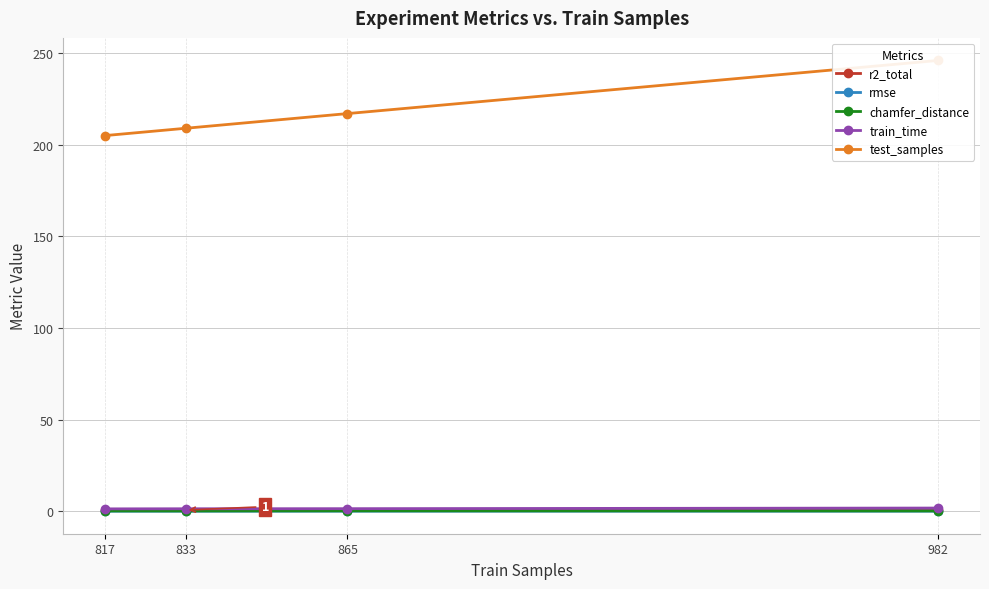

Reading right to left, list all the values displayed in this chart.

r2_total: 817=0.6	833=0.7	865=0.7	982=0.6
rmse: 817=0.1	833=0.1	865=0.1	982=0.1
chamfer_distance: 817=0.3	833=0.3	865=0.3	982=0.3
train_time: 817=1.4	833=1.5	865=1.5	982=1.8
test_samples: 817=205.0	833=209.0	865=217.0	982=246.0